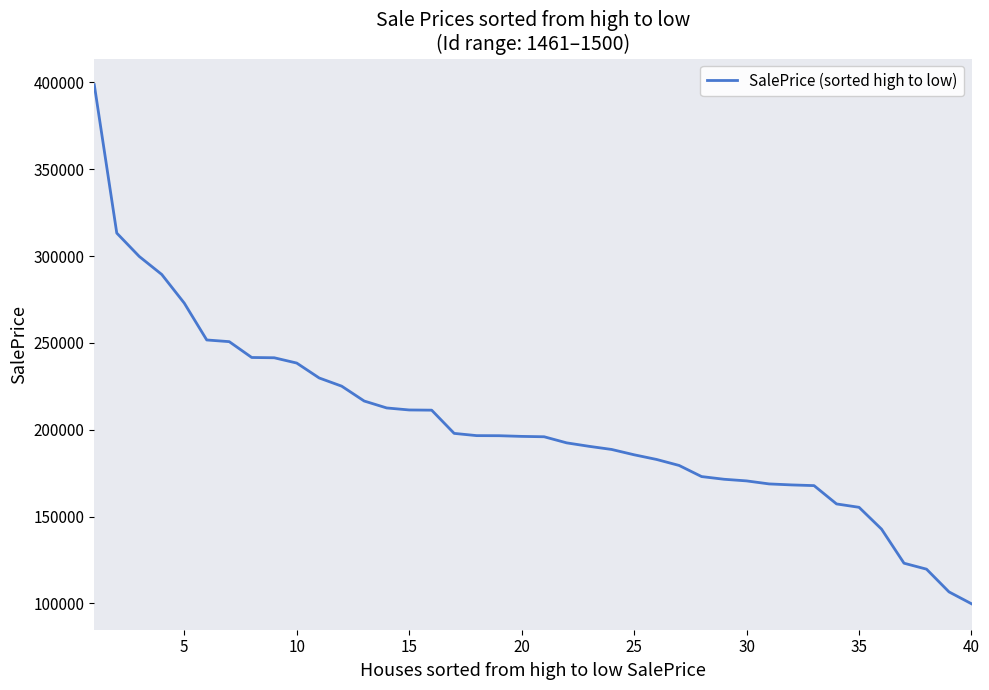

What is the smallest value displayed?

99783.1